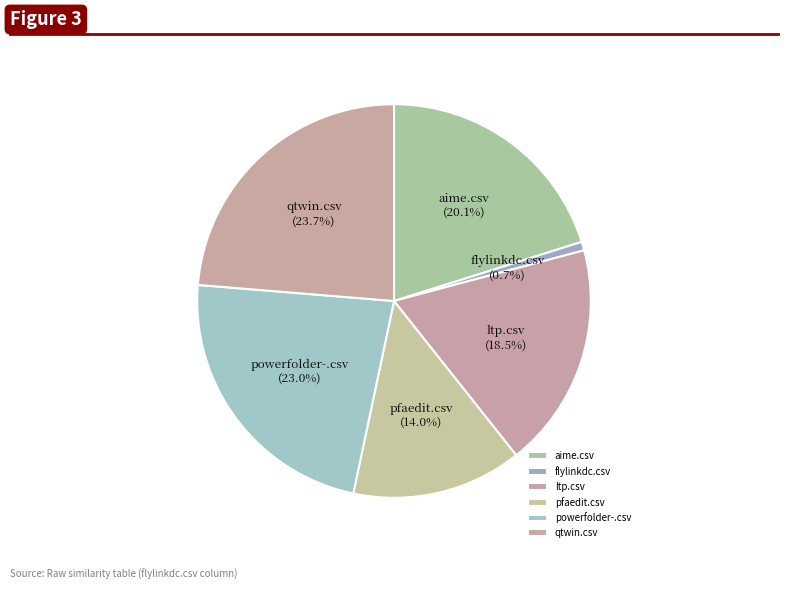

What is the smallest slice in the pie chart?

flylinkdc.csv